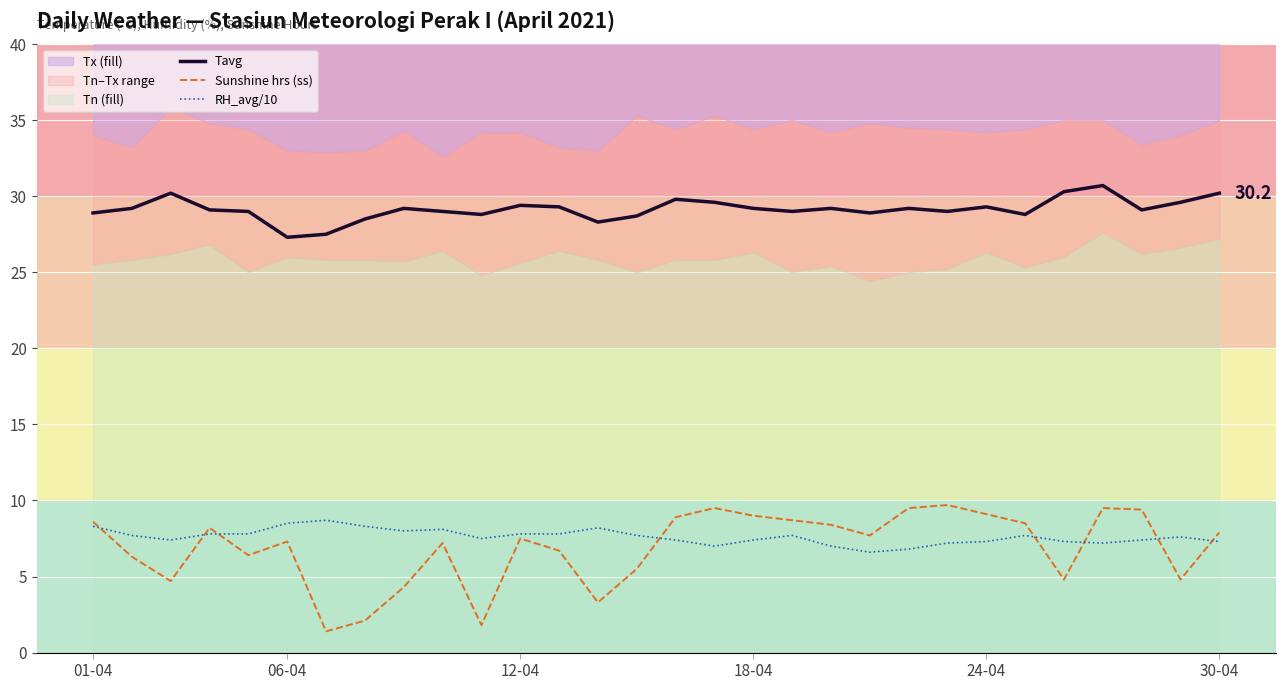

What value does the Tavg series have at 19?

29.2